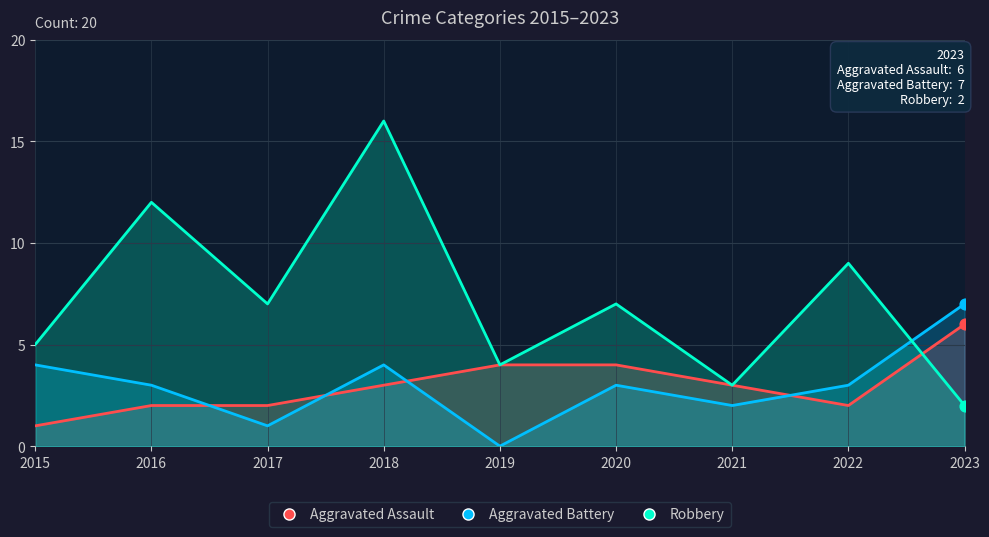

What are all the series names shown in the legend?

Aggravated Assault, Aggravated Battery, Robbery